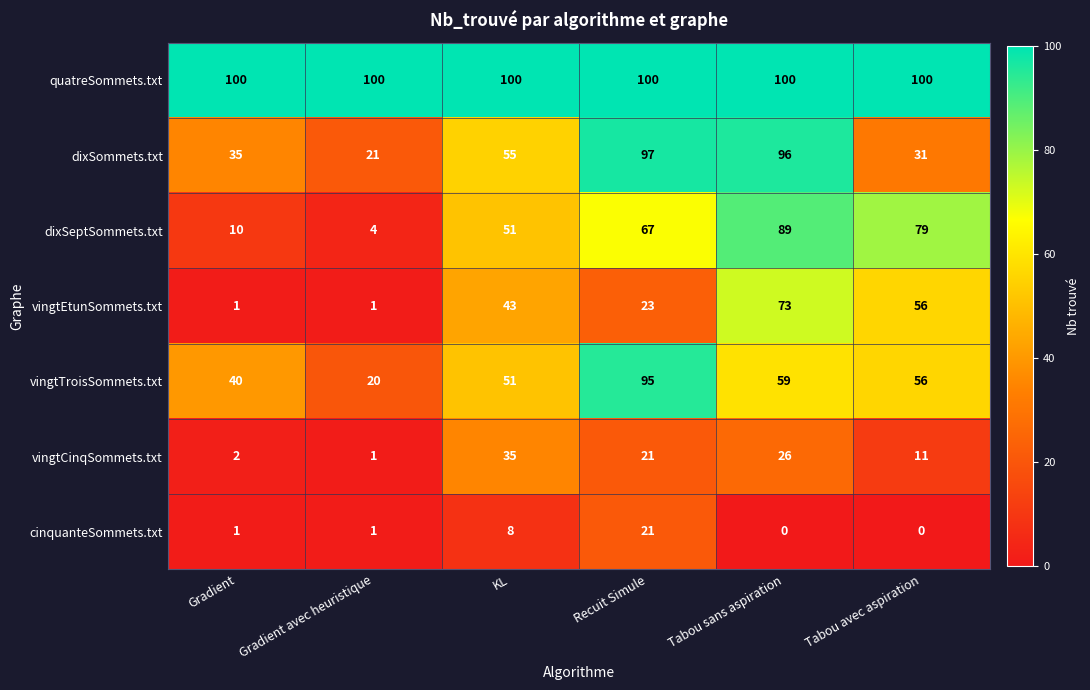

Which series has the largest total across all categories?

quatreSommets.txt